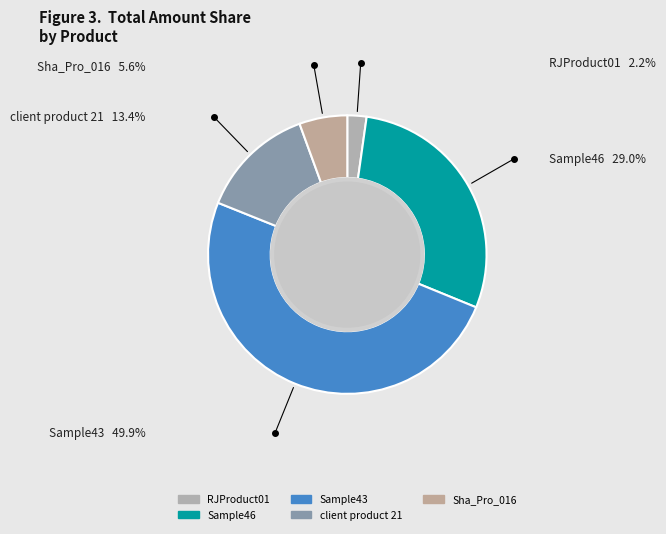

How many slices are in this pie chart?

5